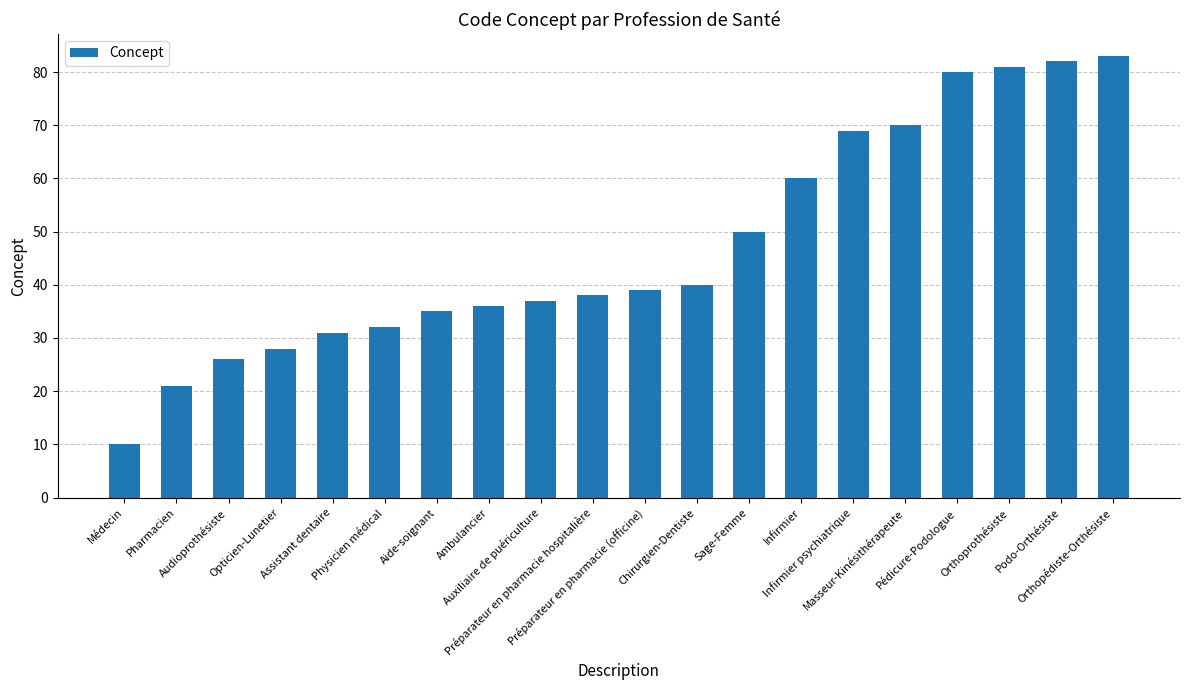

Are the bars horizontal?

No